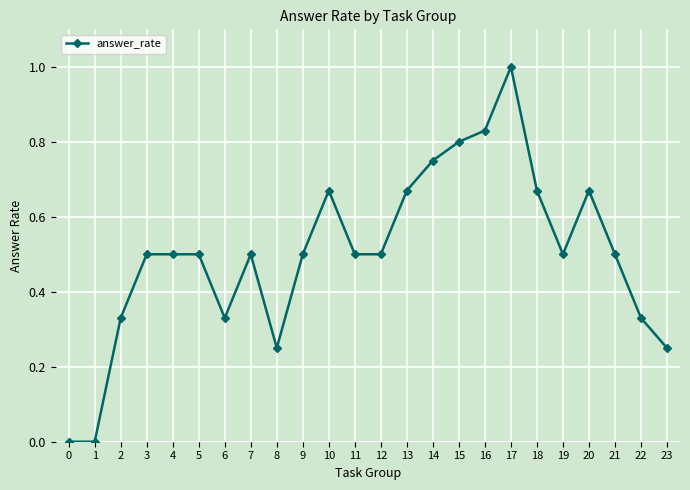

The chart shows a value of 0.2 at 9. True or false?

False